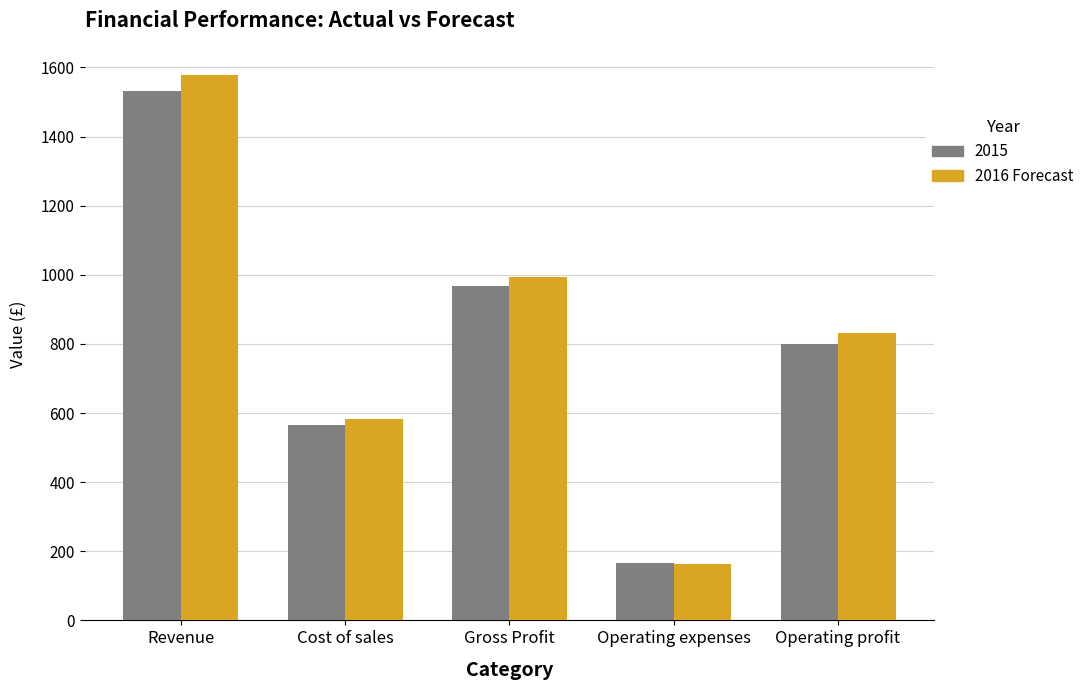

What is the minimum value shown in the chart?

163.5